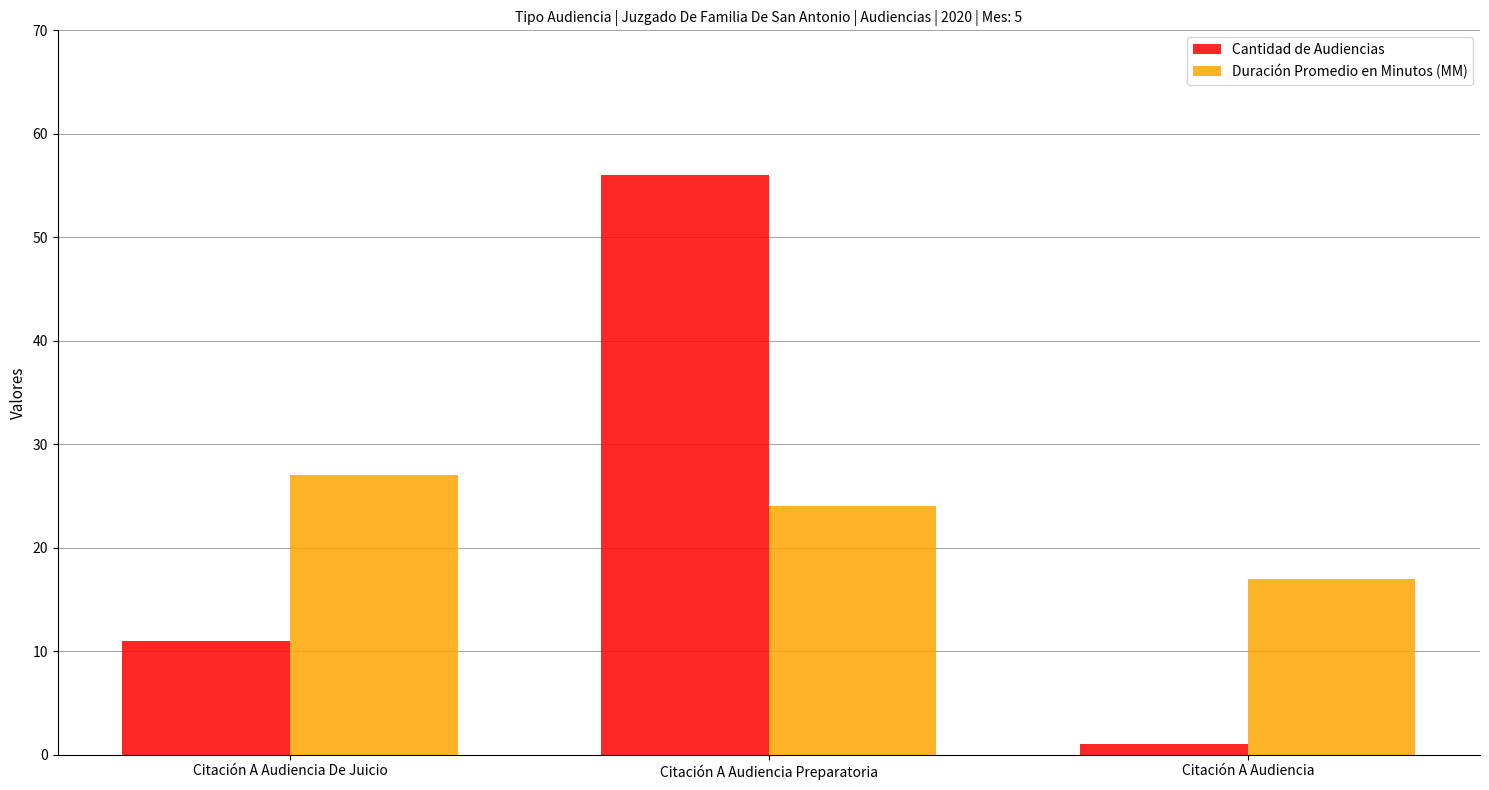

How many bars are there in total?

6